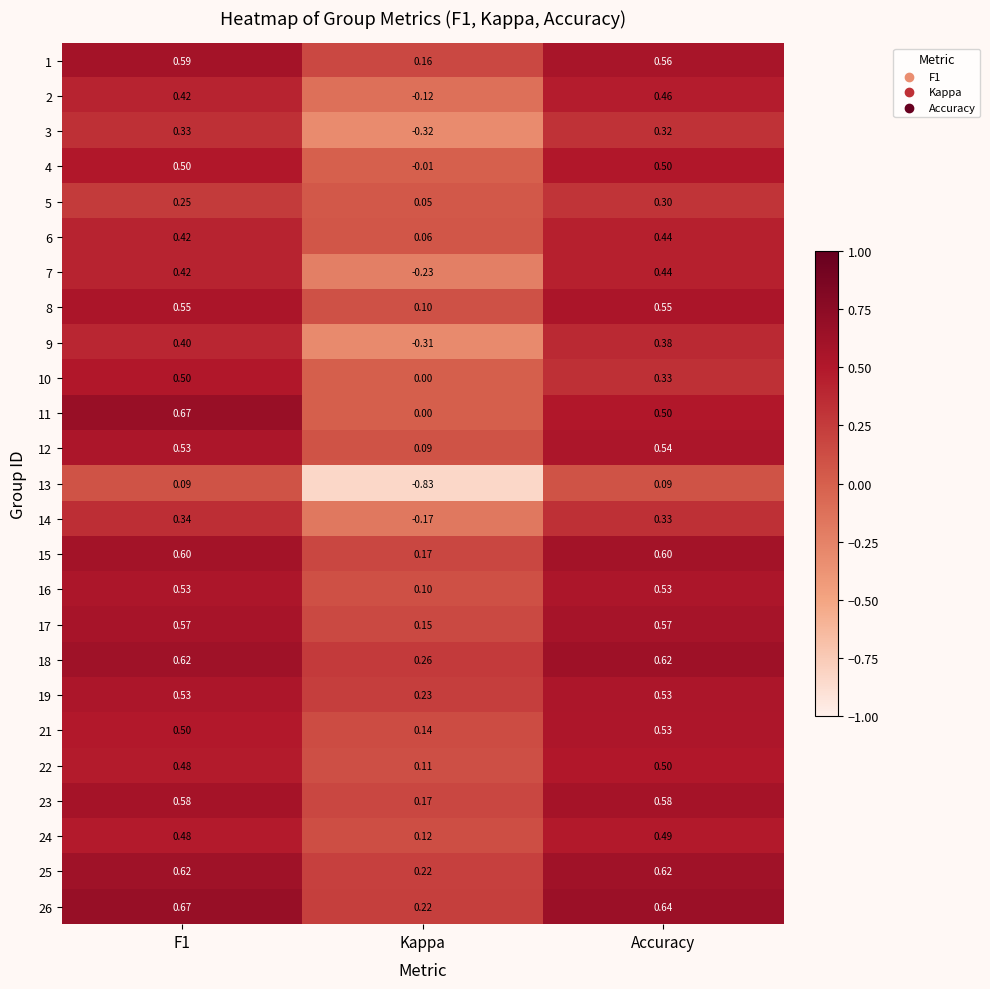

Is the value of 26 at Accuracy greater than the value of 9 at F1?

Yes